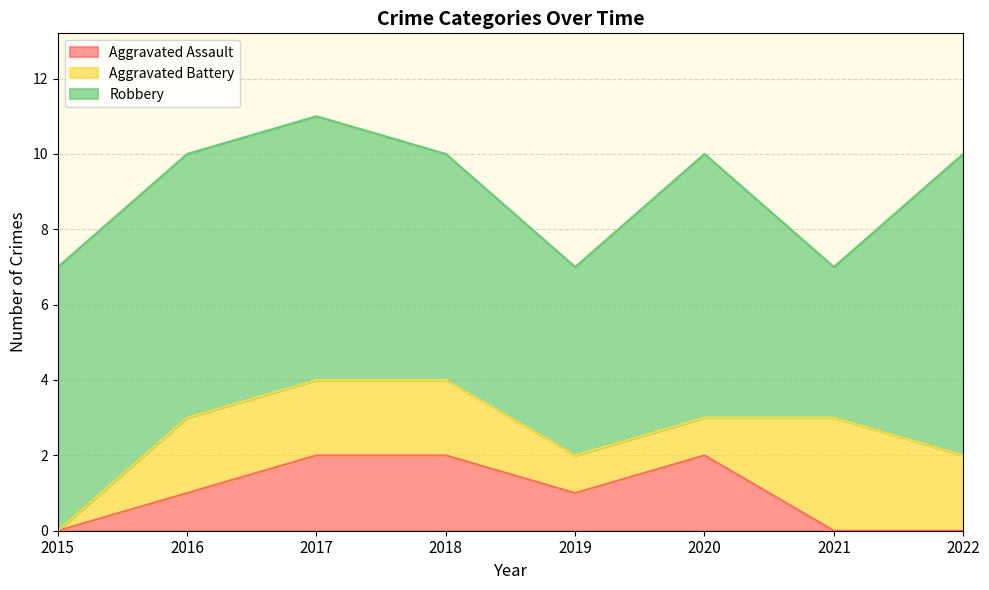

True or false: Robbery and Aggravated Assault intersect in this chart.

False